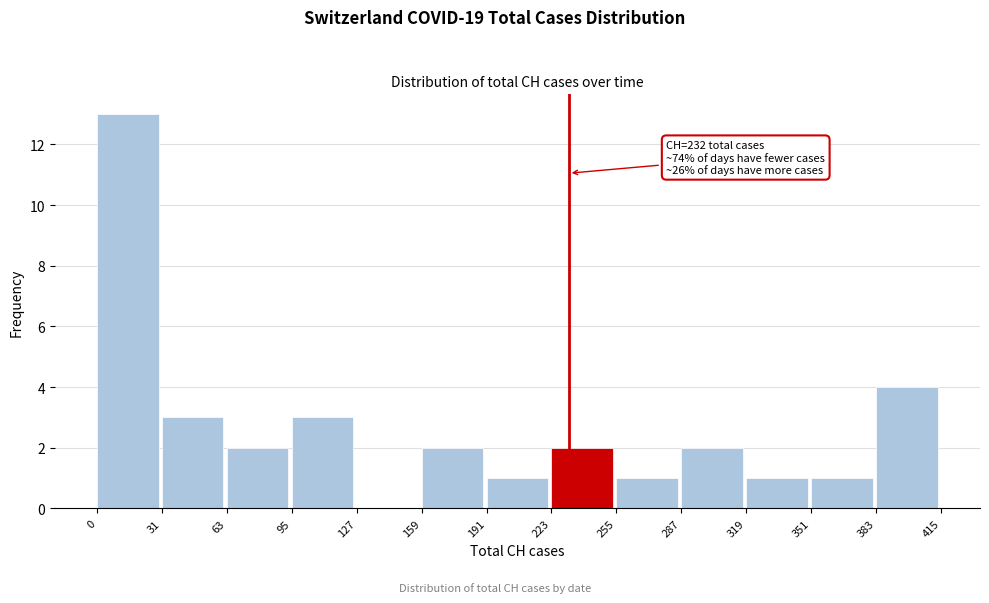

Which range on the x-axis has the tallest bar?

0 to 31